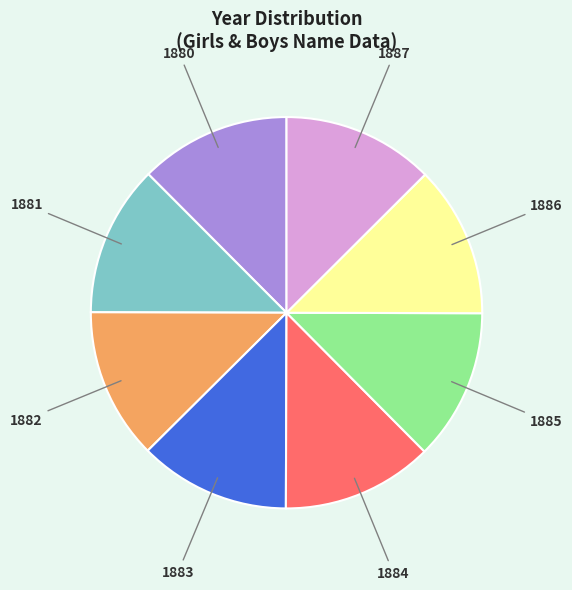

How many segments does this pie chart have?

8